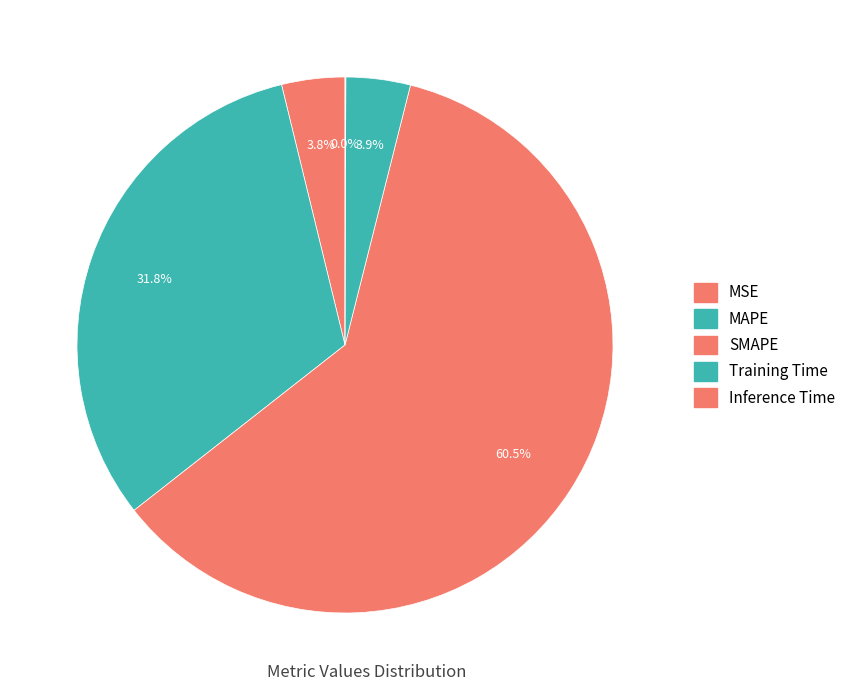

To the nearest percent, what is the difference between the Inference Time and MSE slice percentages?

4%